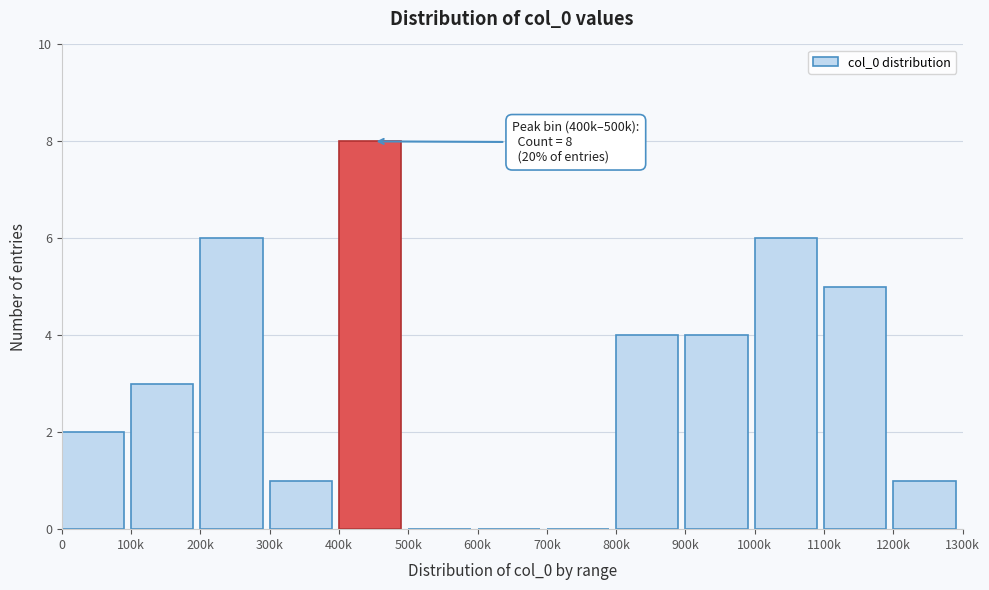

Reading right to left, what are all the values shown in this chart?

1200k=1	1100k=5	1000k=6	900k=4	800k=4	700k=0	600k=0	500k=0	400k=8	300k=1	200k=6	100k=3	0=2